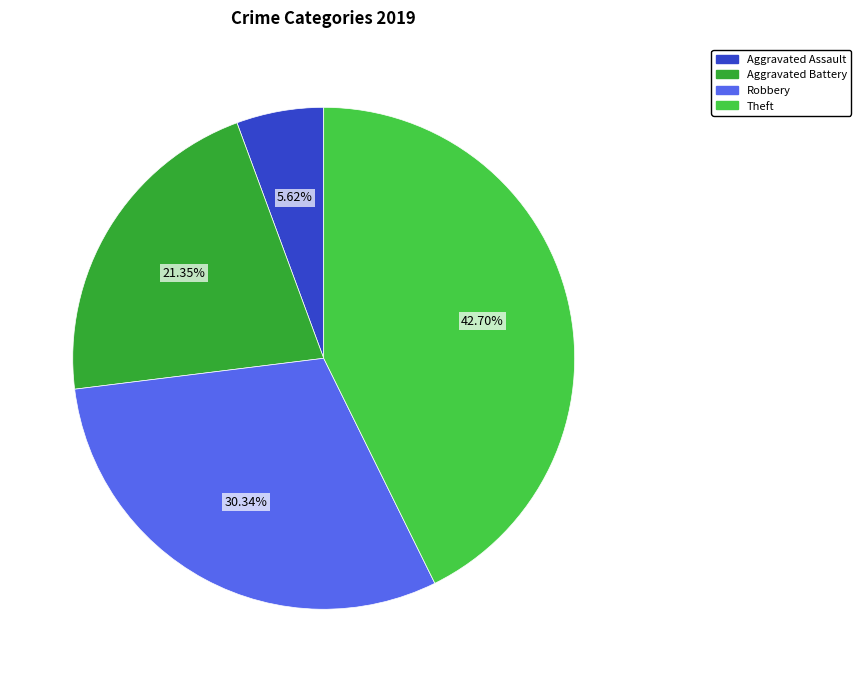

Rank the categories by value from highest to lowest.

Theft, Robbery, Aggravated Battery, Aggravated Assault